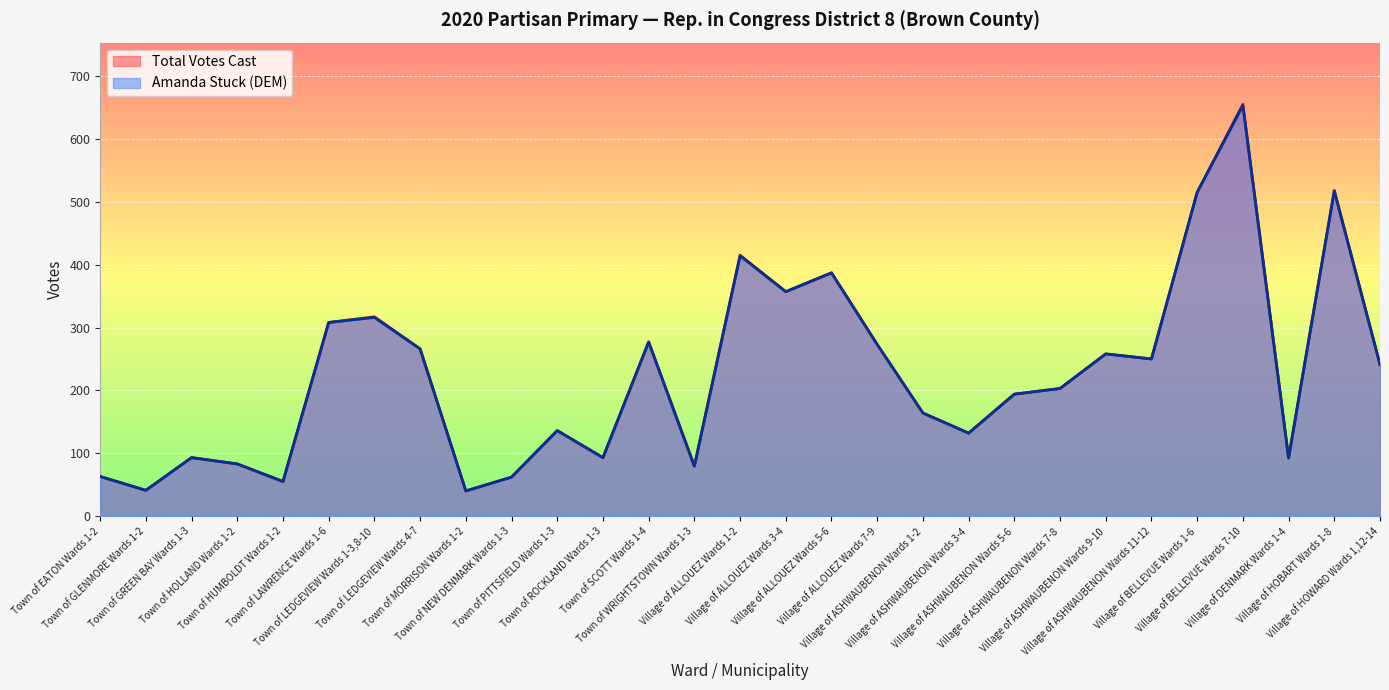

Reading left to right, list all the values displayed in this chart.

Total Votes Cast: 63	41	93	83	55	308	317	266	40	62	136	93	277	80	415	357	387	273	164	132	194	203	258	250	515	655	93	518	241
Amanda Stuck (DEM): 63	41	93	83	55	308	316	266	40	62	136	93	277	79	414	357	387	273	164	132	194	203	258	250	515	653	92	517	241